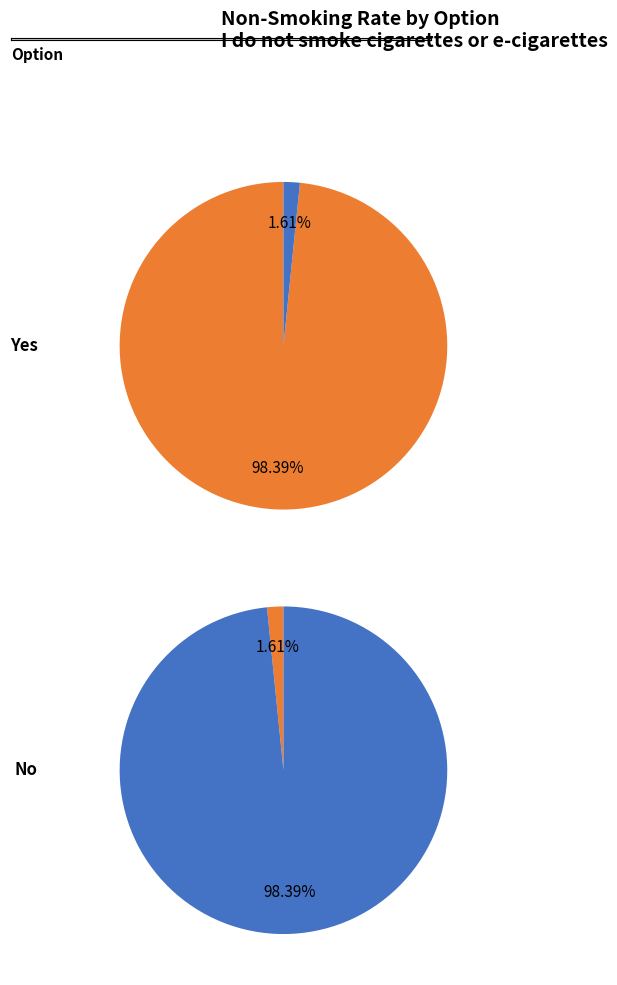

The Several times per week slice represents 14% of the pie. True or false?

False